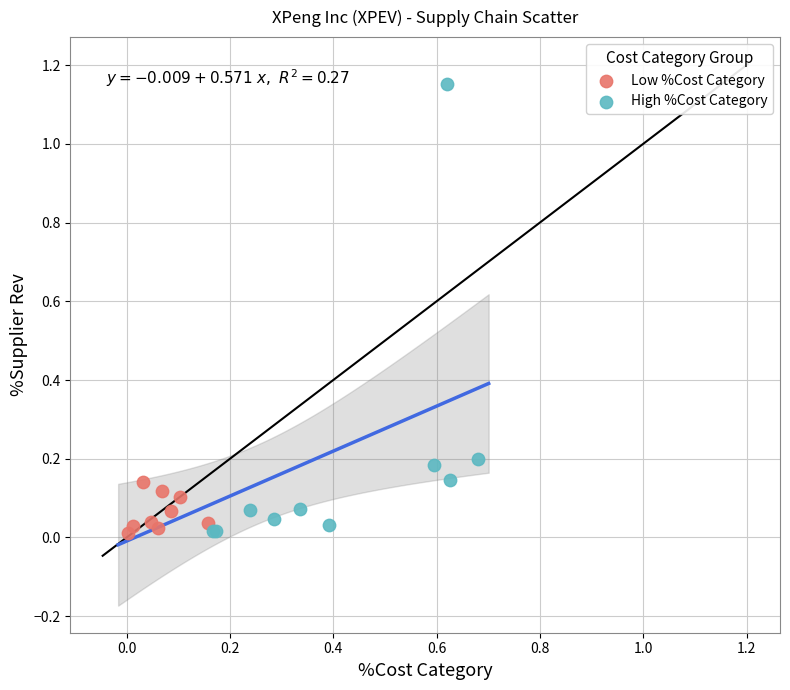

Which series has the largest Y range (max minus min)?

High %Cost Category